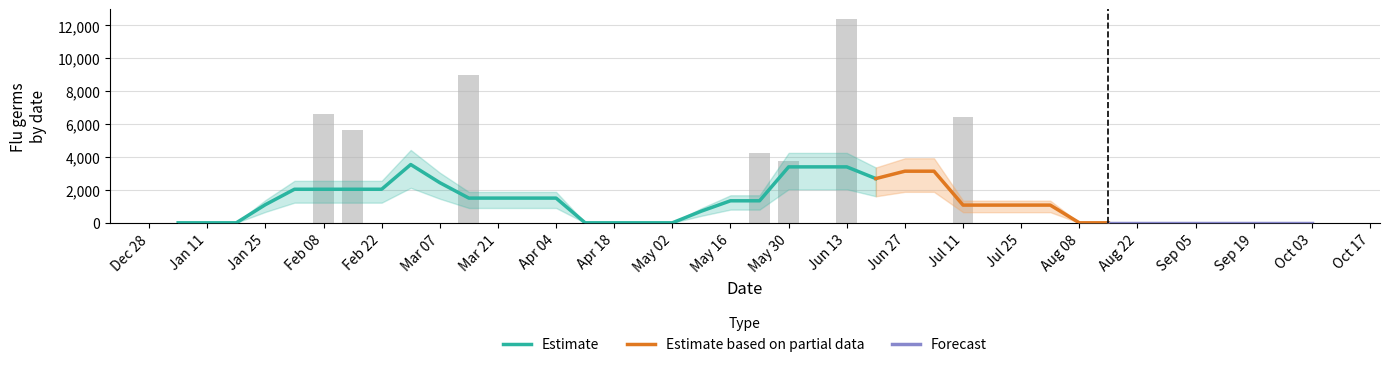

What is the difference between the maximum and minimum values?

12372.8